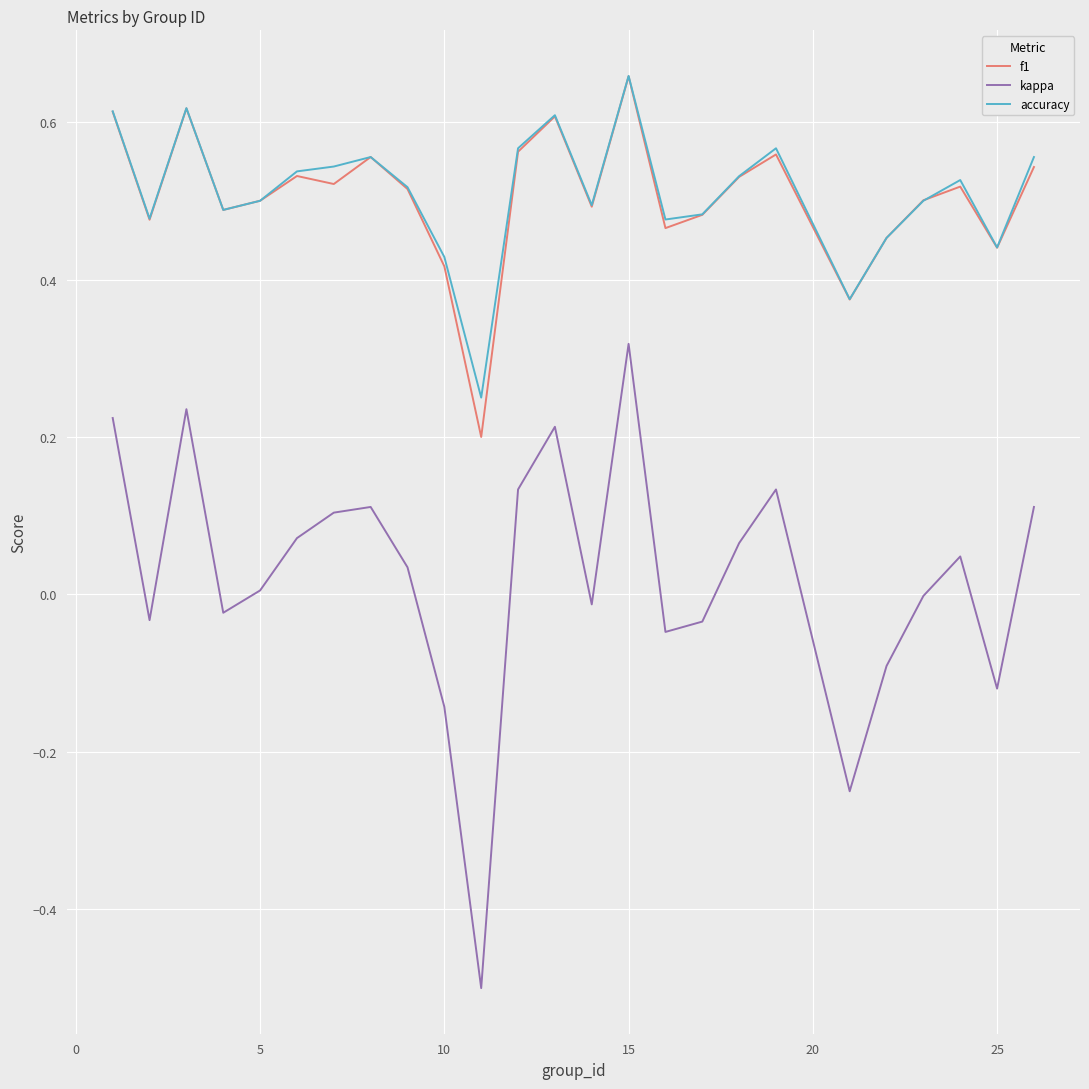

Which series has the widest spread of values?

kappa